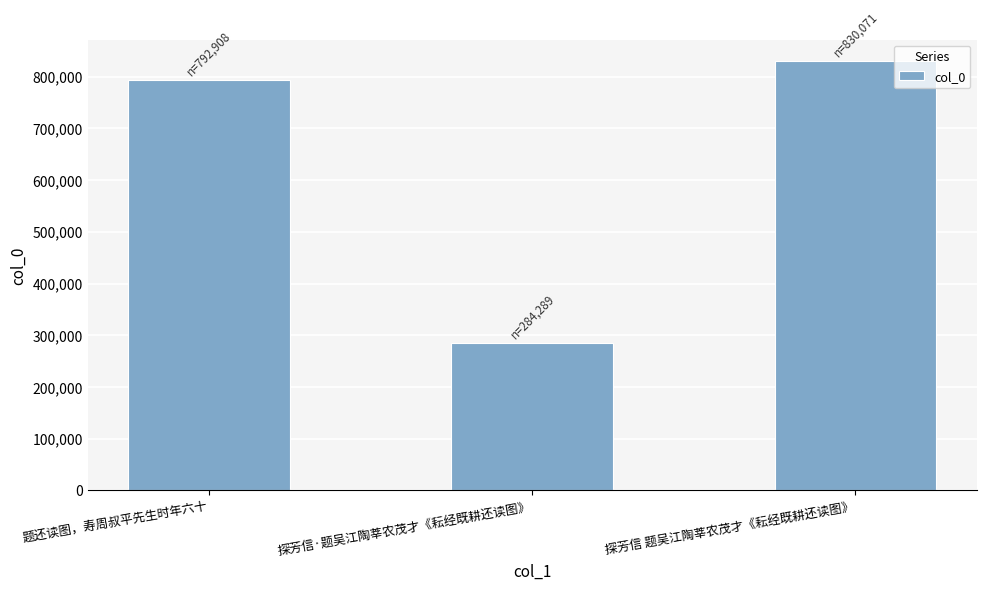

Count the number of data series in this chart.

1